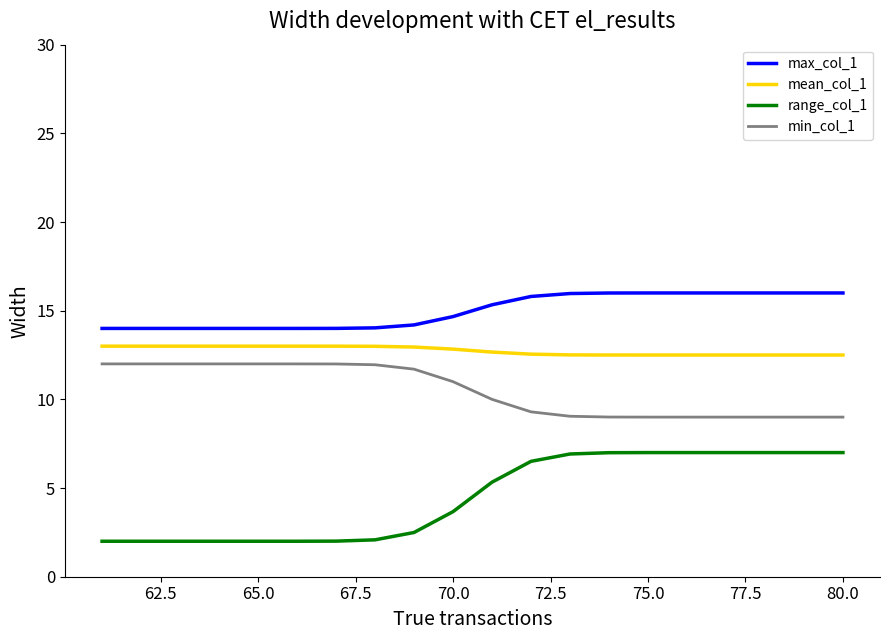

What is the lowest value of the range_col_1 series?

2.0